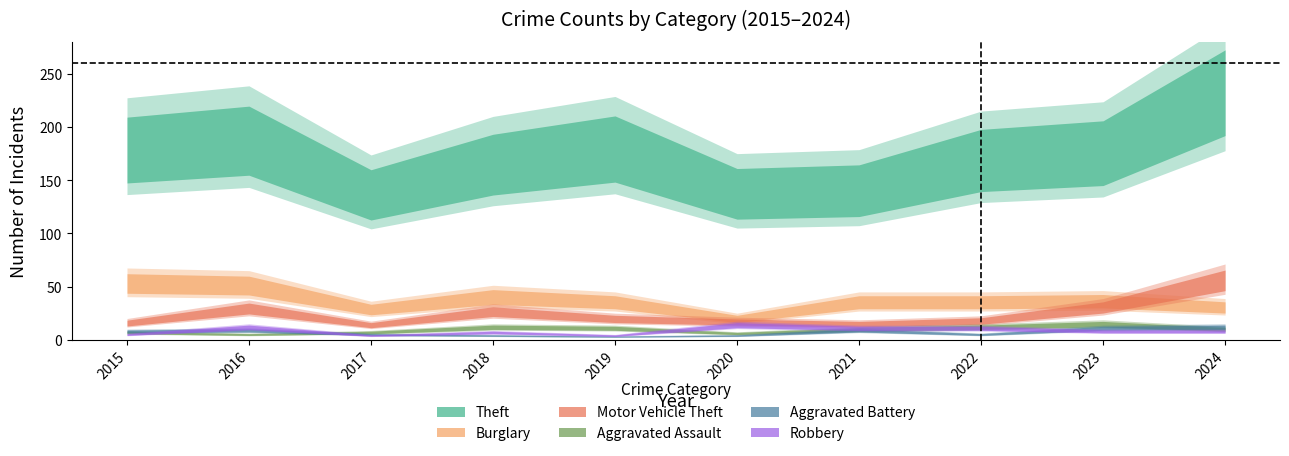

What is the highest value of the Burglary series?

54